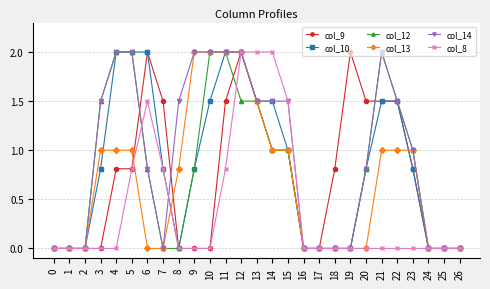

True or false: col_9 has a value of 0.8 at 5.

True